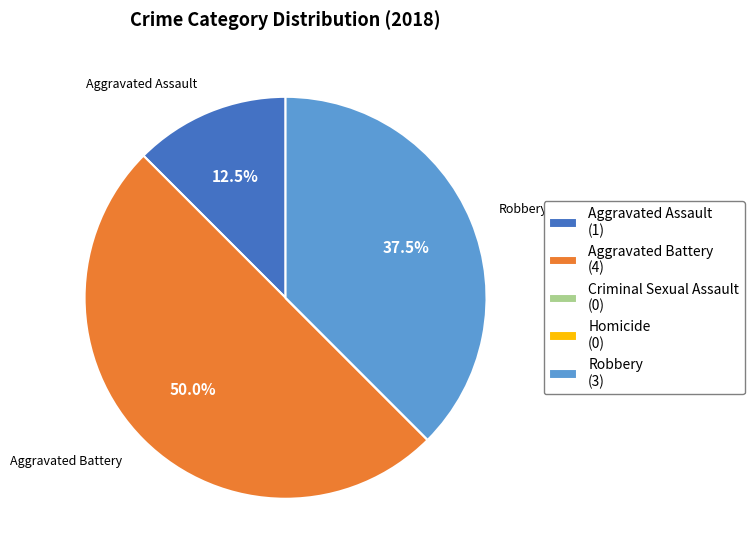

True or false: Aggravated Battery accounts for 50% of the total.

True